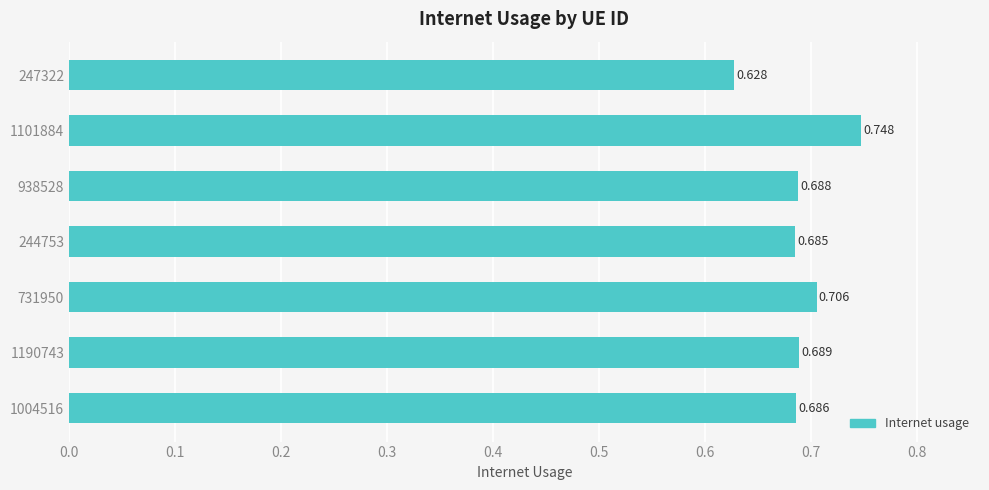

Are the bars horizontal?

Yes